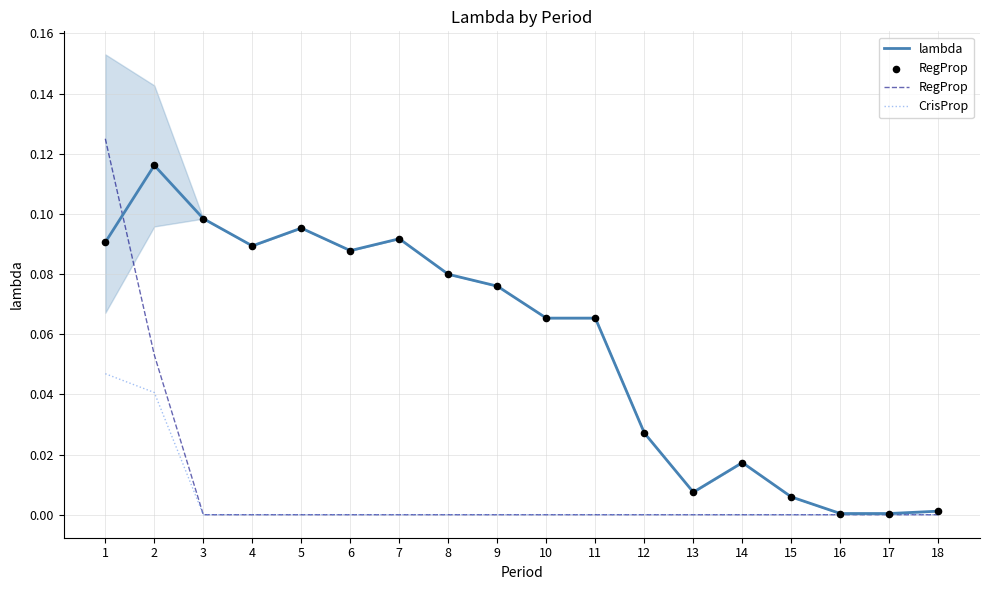

Which series has the widest spread of Y values?

lambda